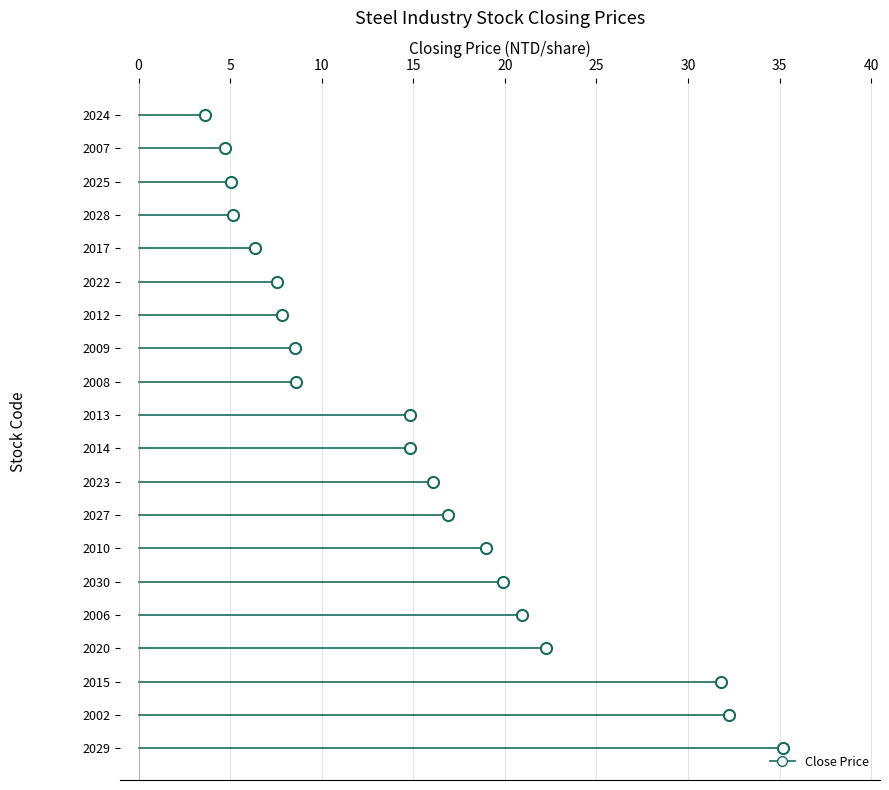

Rank the categories by value from lowest to highest.

2024, 2007, 2025, 2028, 2017, 2022, 2012, 2009, 2008, 2013, 2014, 2023, 2027, 2010, 2030, 2006, 2020, 2015, 2002, 2029